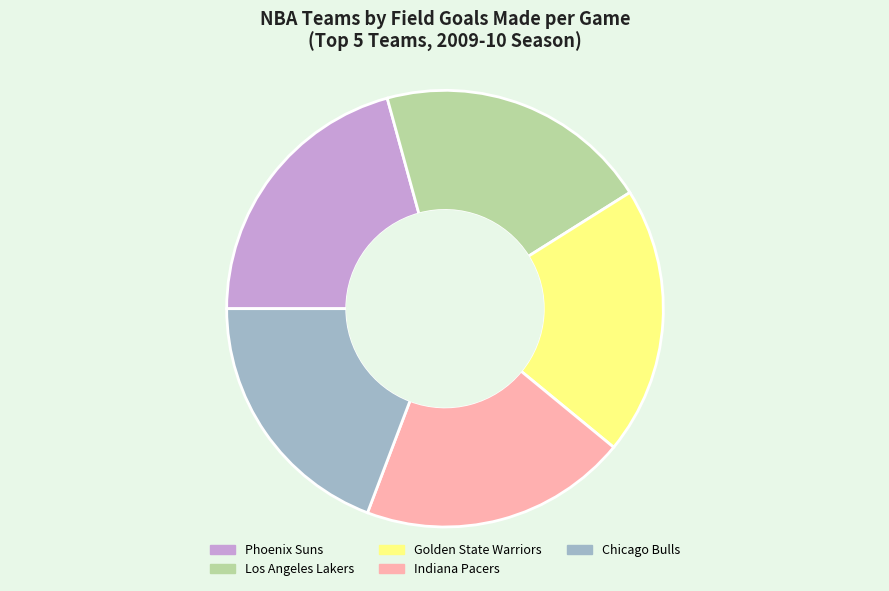

The Los Angeles Lakers slice represents 20% of the pie. True or false?

True